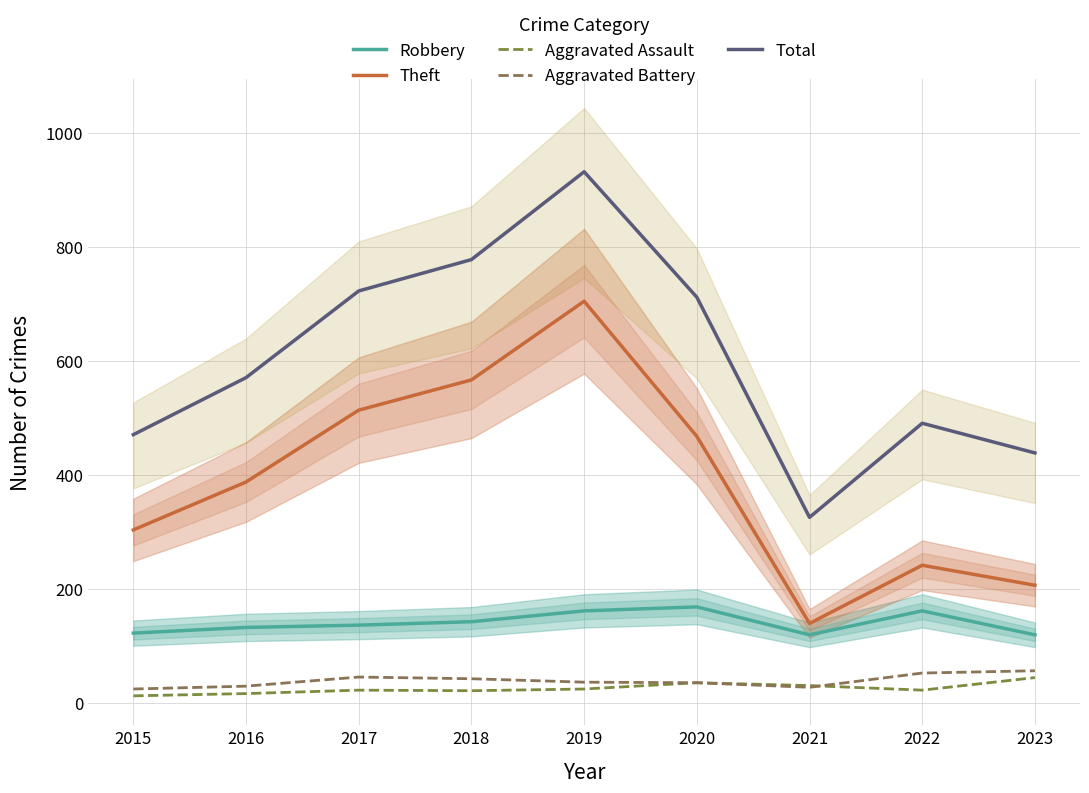

What is the difference between the Theft values at 2015 and 2019?

401